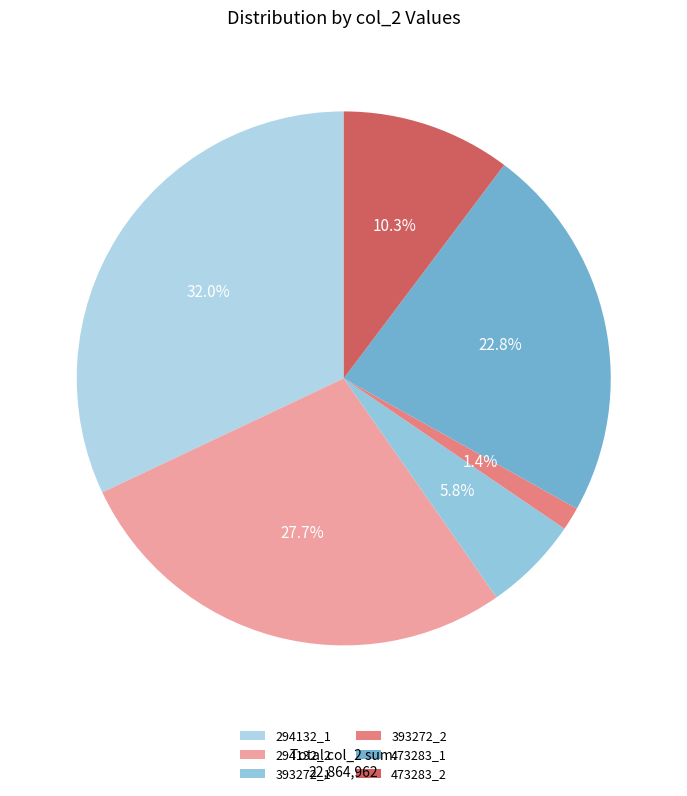

Is there any slice that represents more than half of the pie?

No